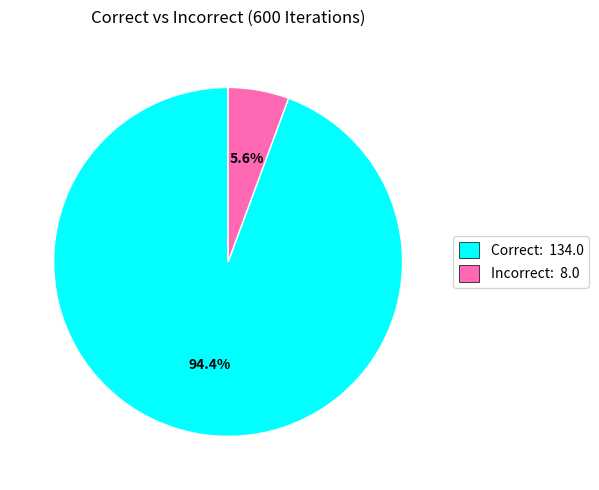

Which category has the smallest portion of the pie?

Incorrect